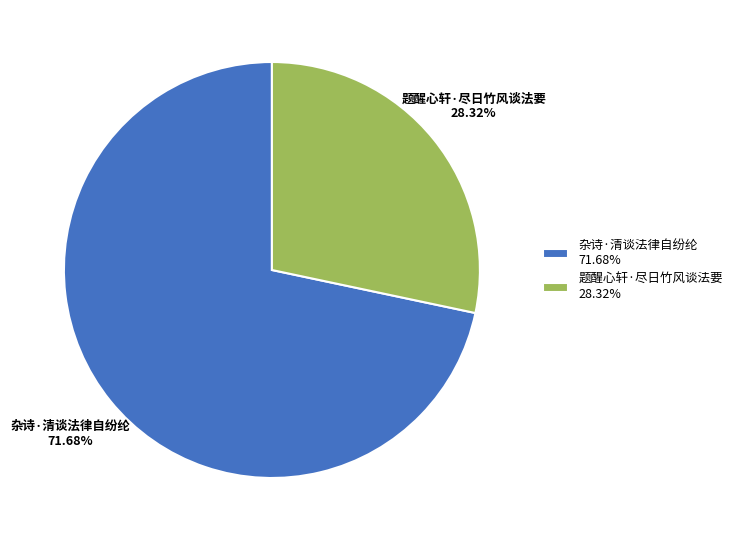

True or false: 杂诗·清谈法律自纷纶 accounts for 72% of the total.

True